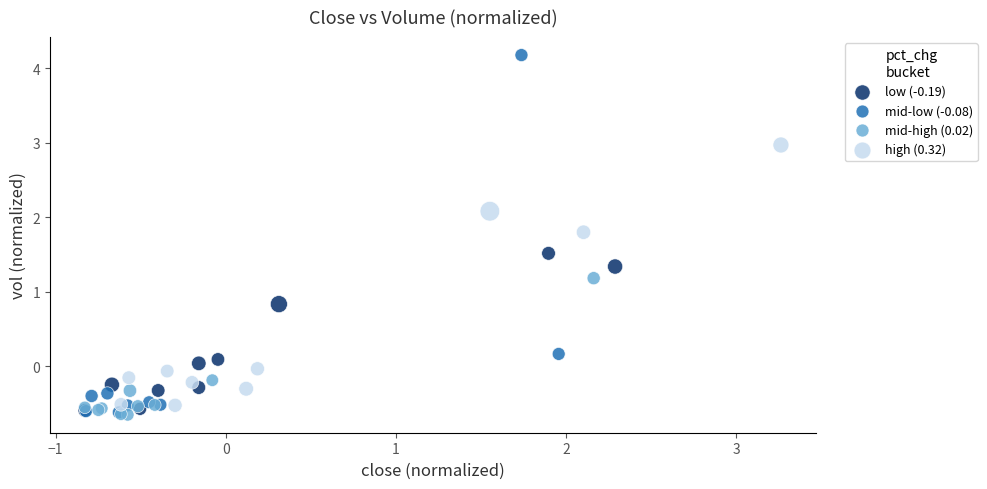

What are all the series names shown in the legend?

low (-0.19), mid-low (-0.08), mid-high (0.02), high (0.32)